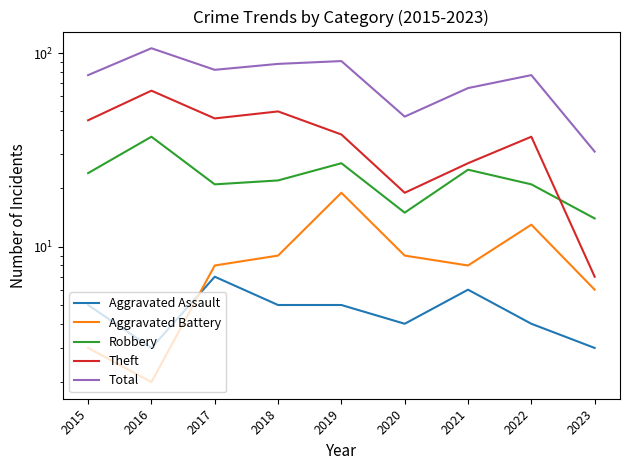

Where does the Theft series first go above 38?

2015